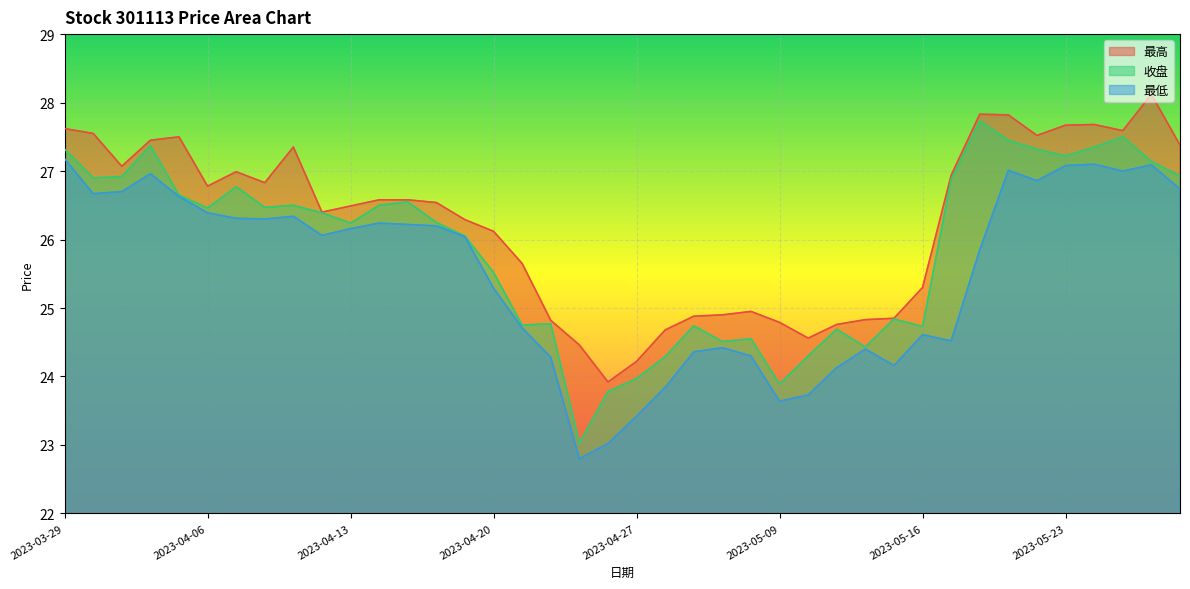

True or false: 最高 and 最低 intersect in this chart.

False